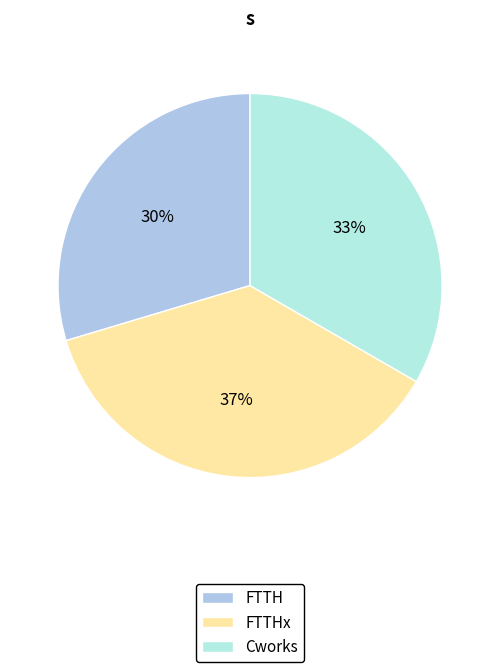

Which slice is the largest?

FTTHx